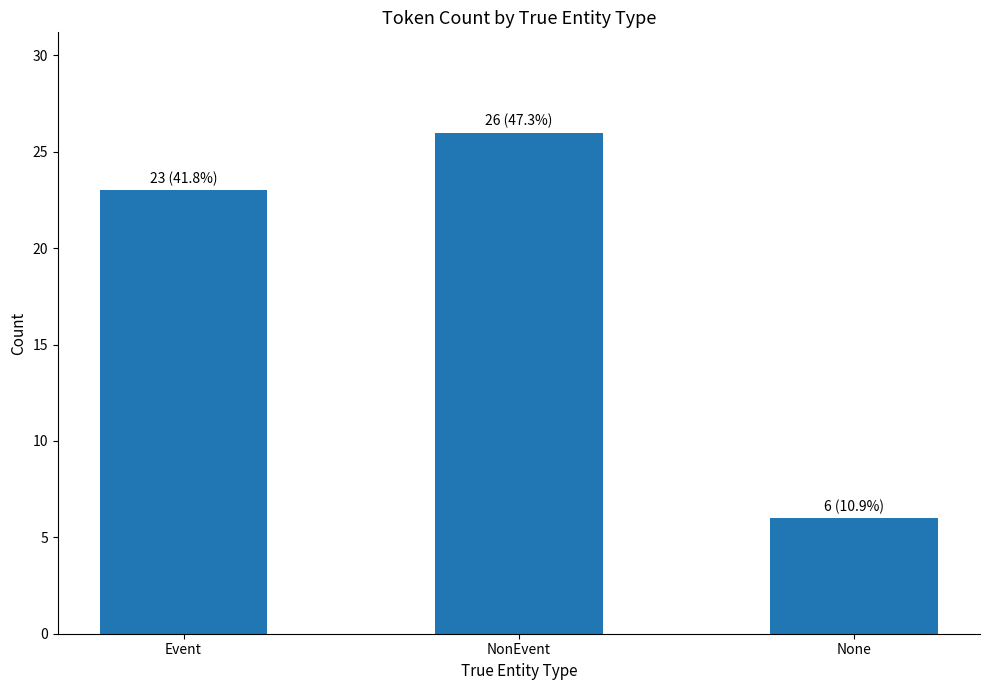

True or false: the data shows 6 at None.

True